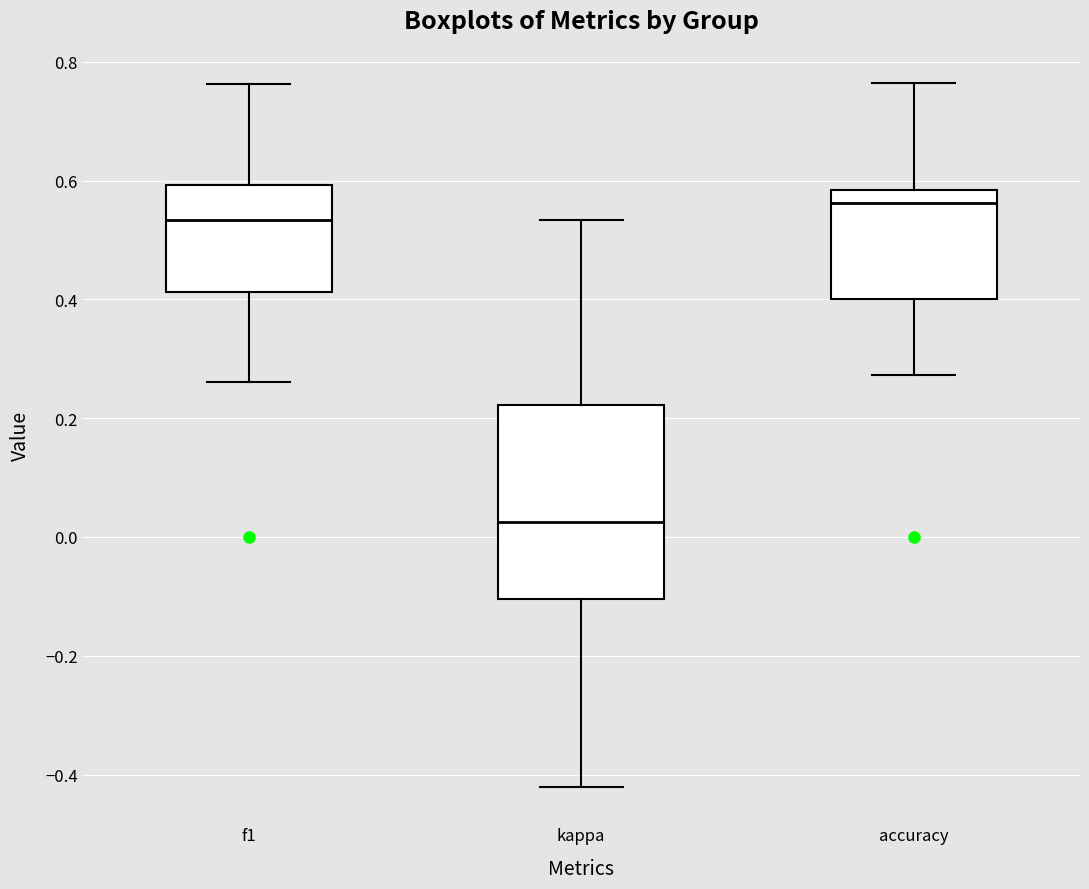

Reading left to right, transcribe this box plot: for each box, give where its median line is, the range the box spans, and where its two whiskers end, as read against the y-axis. The values are not printed on the chart, so give them approximately, as read against the axis.

f1: median 0.54, box 0.42 to 0.60, whiskers 0.26 to 0.76
kappa: median 0.02, box -0.10 to 0.22, whiskers -0.42 to 0.54
accuracy: median 0.56, box 0.40 to 0.58, whiskers 0.28 to 0.76